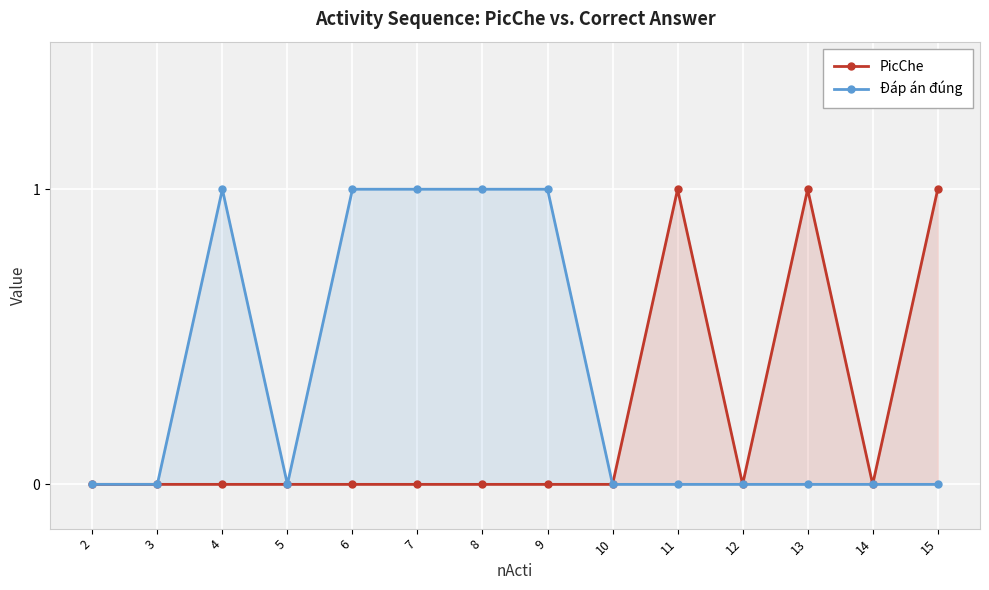

What is the value of the PicChe point at the 10th from the left?

1